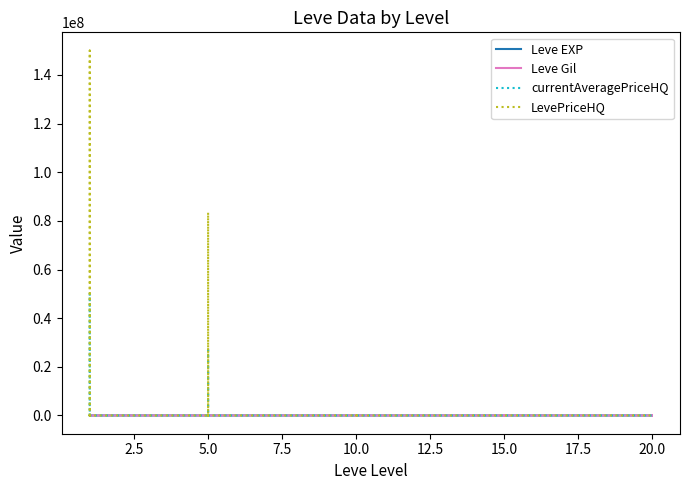

What are all the series names shown in the legend?

Leve EXP, Leve Gil, currentAveragePriceHQ, LevePriceHQ